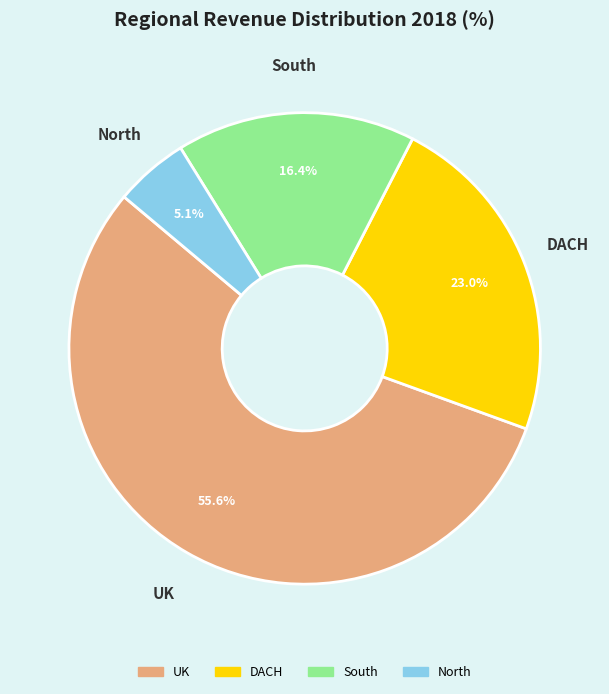

What portion of the pie excludes South?

83.6%